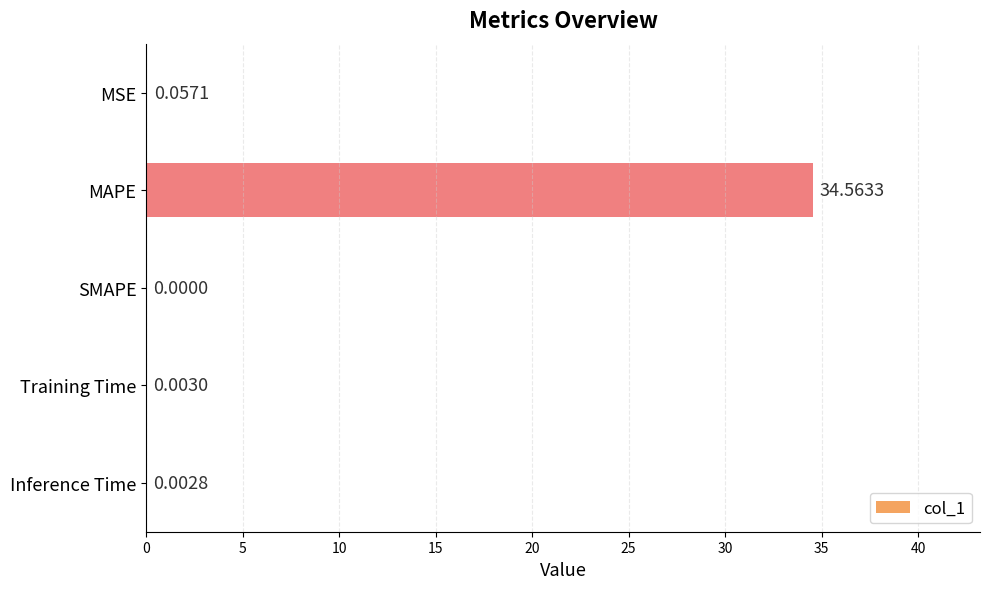

At which label is the value closest to 17?

MSE